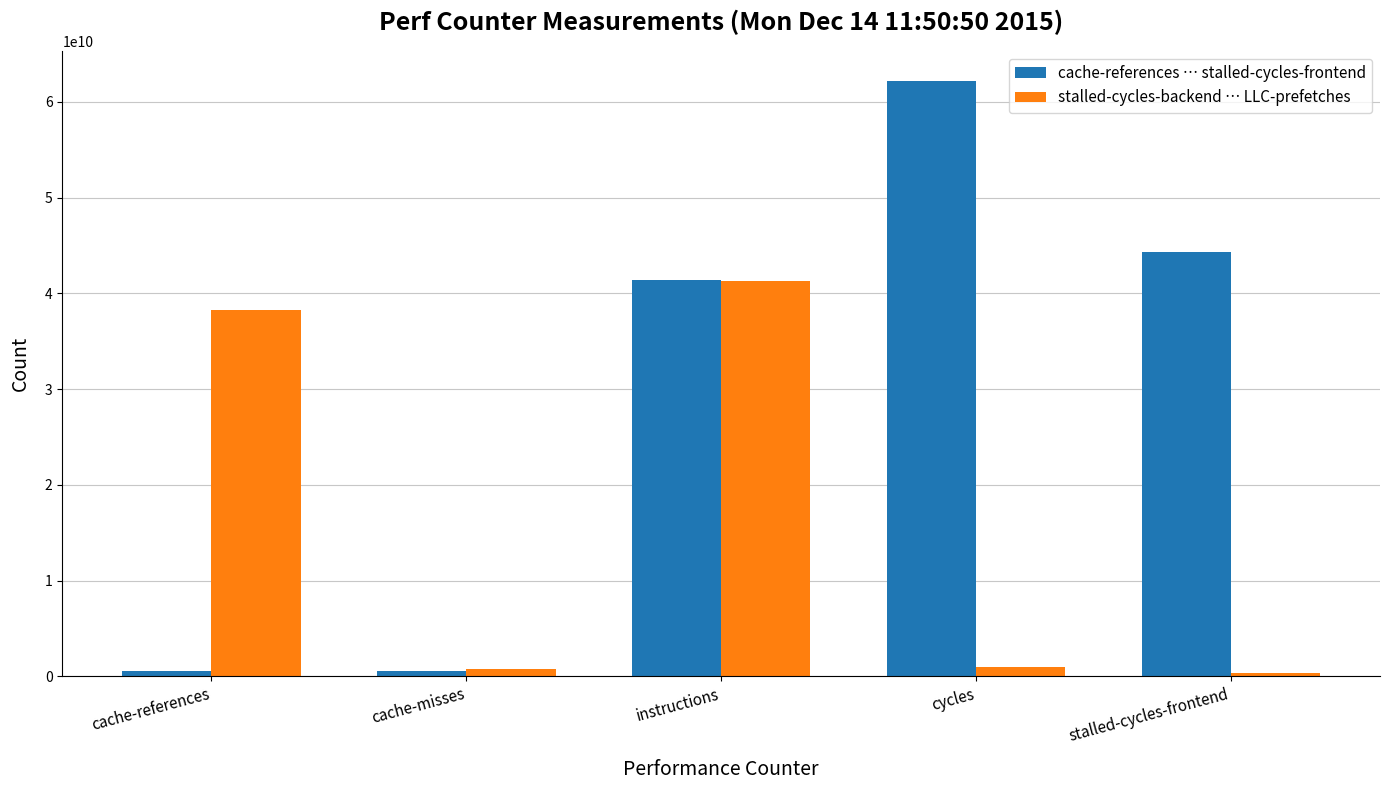

At which category does the chart reach its peak across all series?

cycles